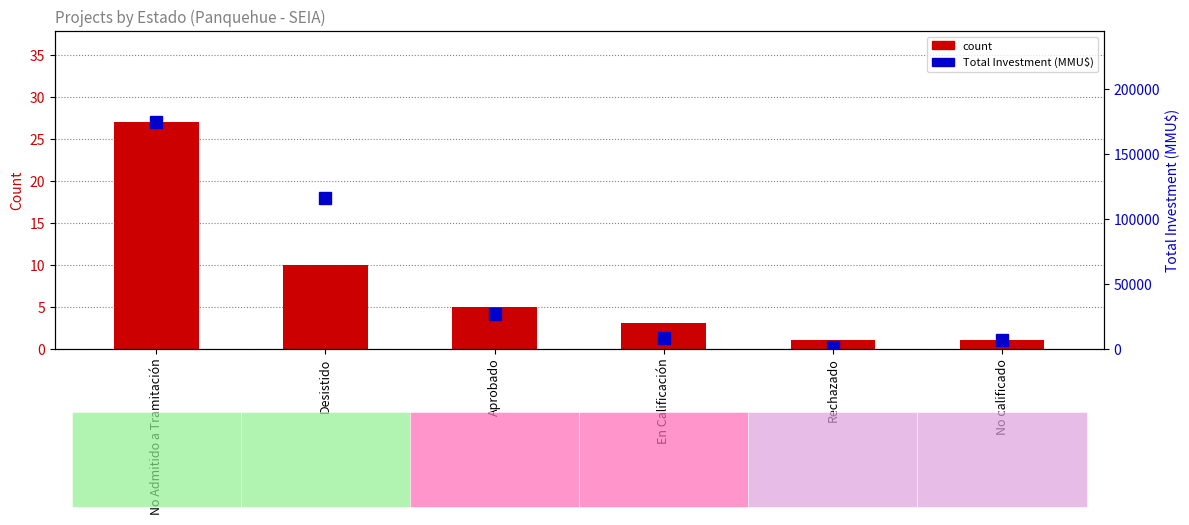

What is the average value of the count series?

8